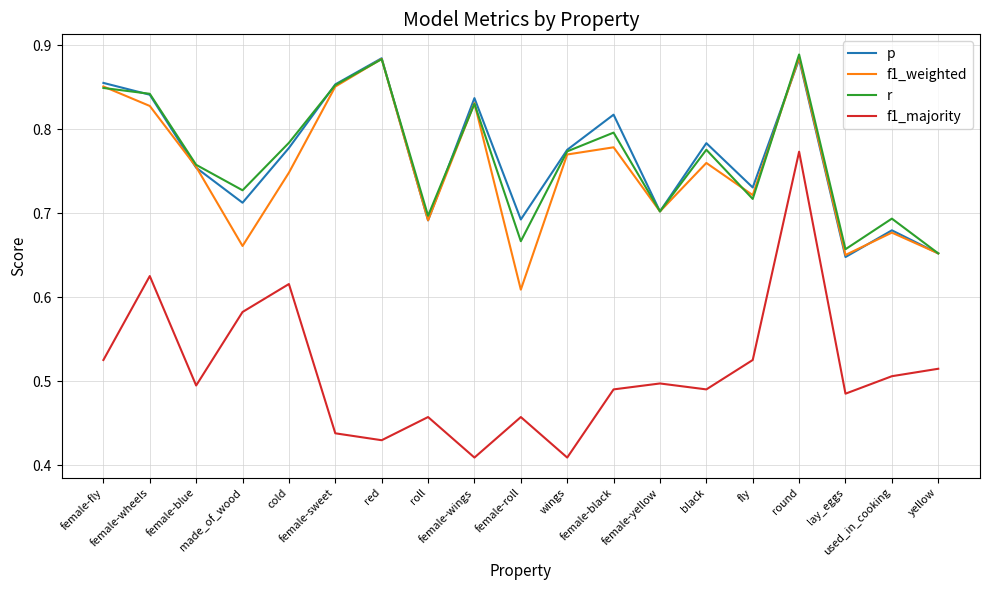

What is the difference between the second highest and second lowest values in the p series?

0.2